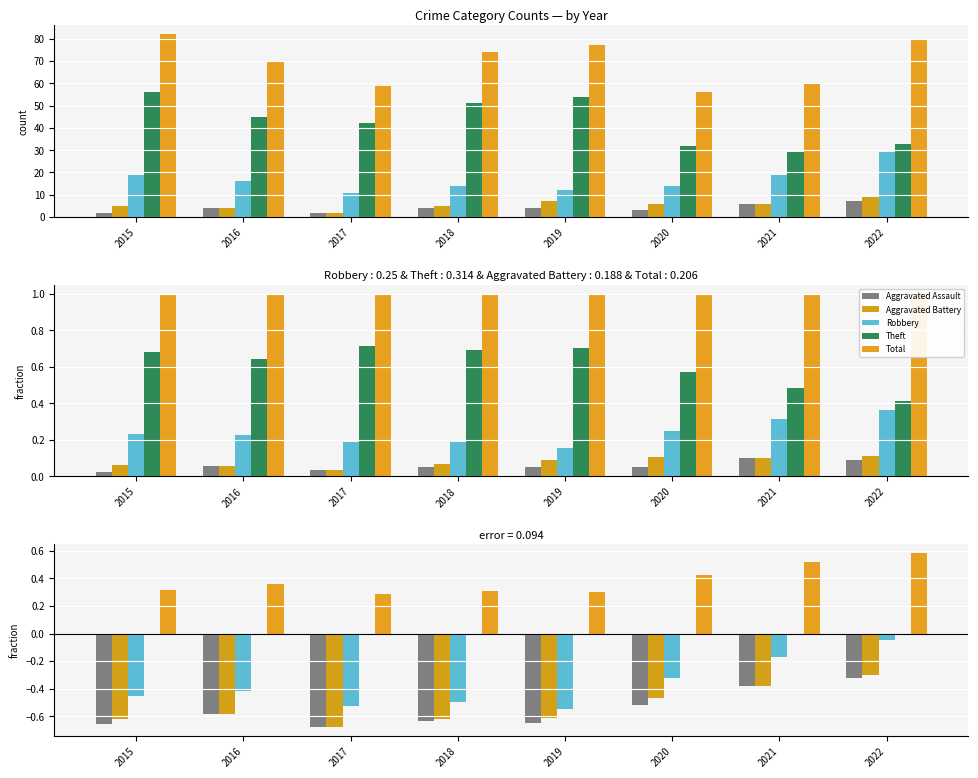

List the labels in order of Aggravated Assault value, smallest first.

2017, 2015, 2019, 2018, 2016, 2020, 2021, 2022